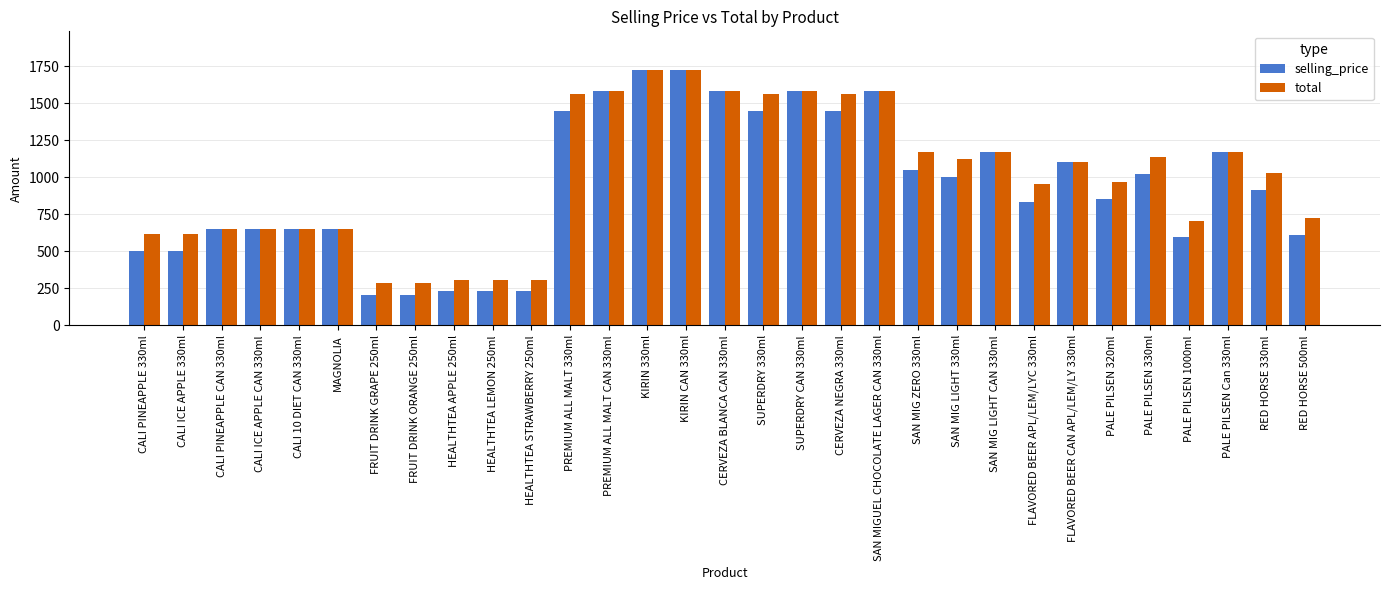

What is the spread (max minus min) of values at FRUIT DRINK GRAPE 250ml?

78